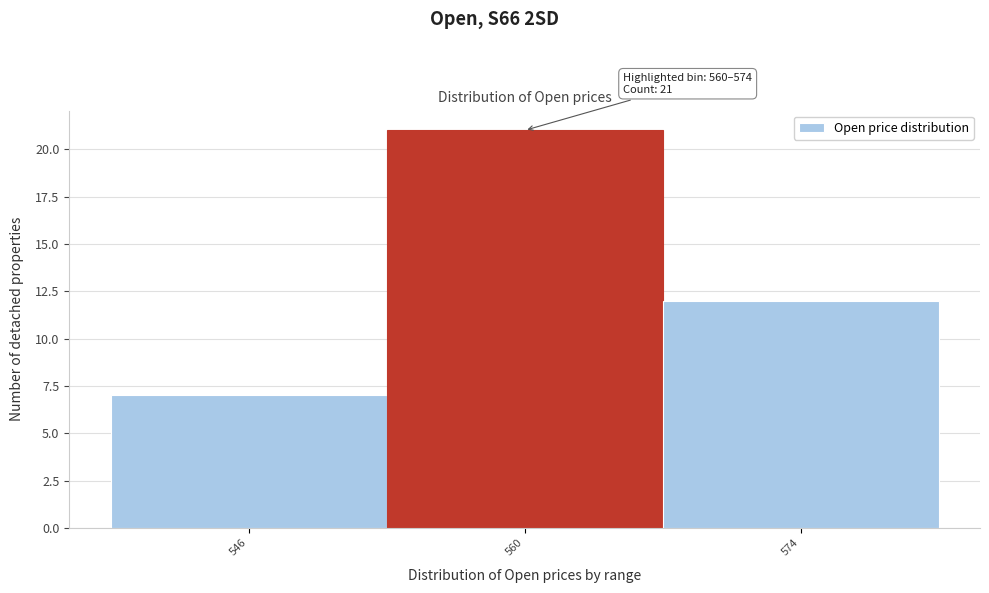

Reading left to right, what are all the values shown in this chart?

7	21	12